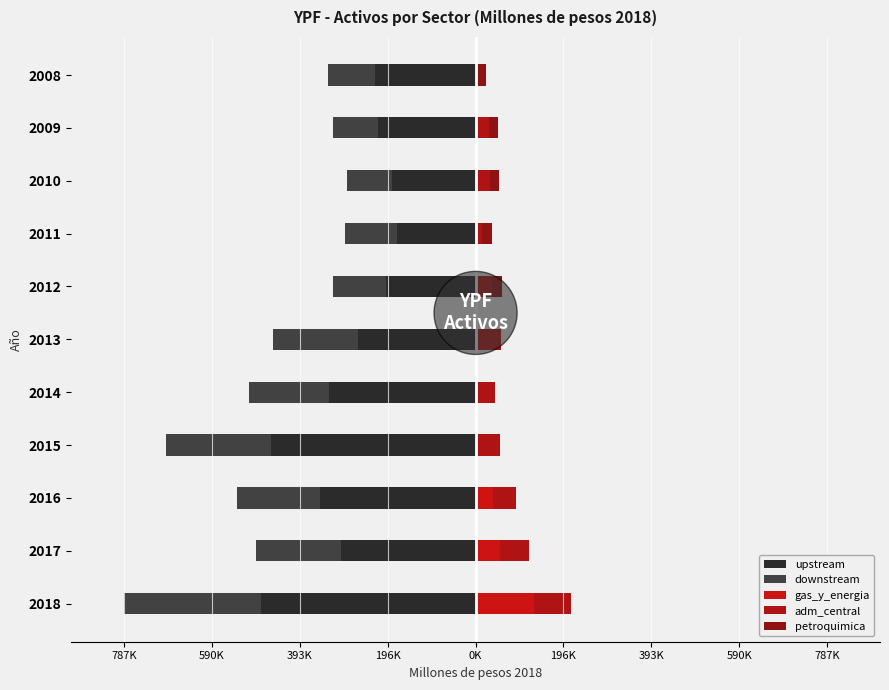

Rank the series by their maximum value, from highest to lowest.

gas_y_energia, adm_central, petroquimica, downstream, upstream